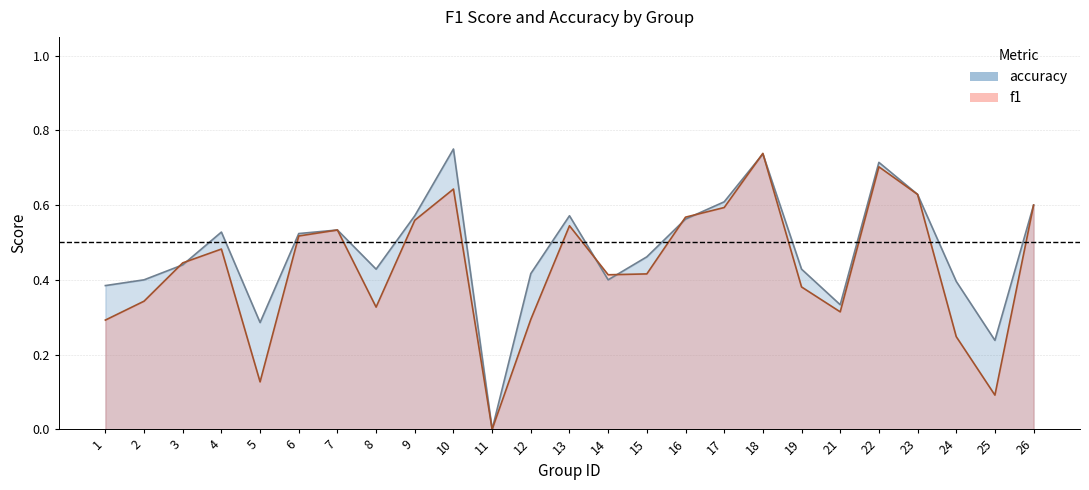

At which category does f1 reach its first local peak?

4